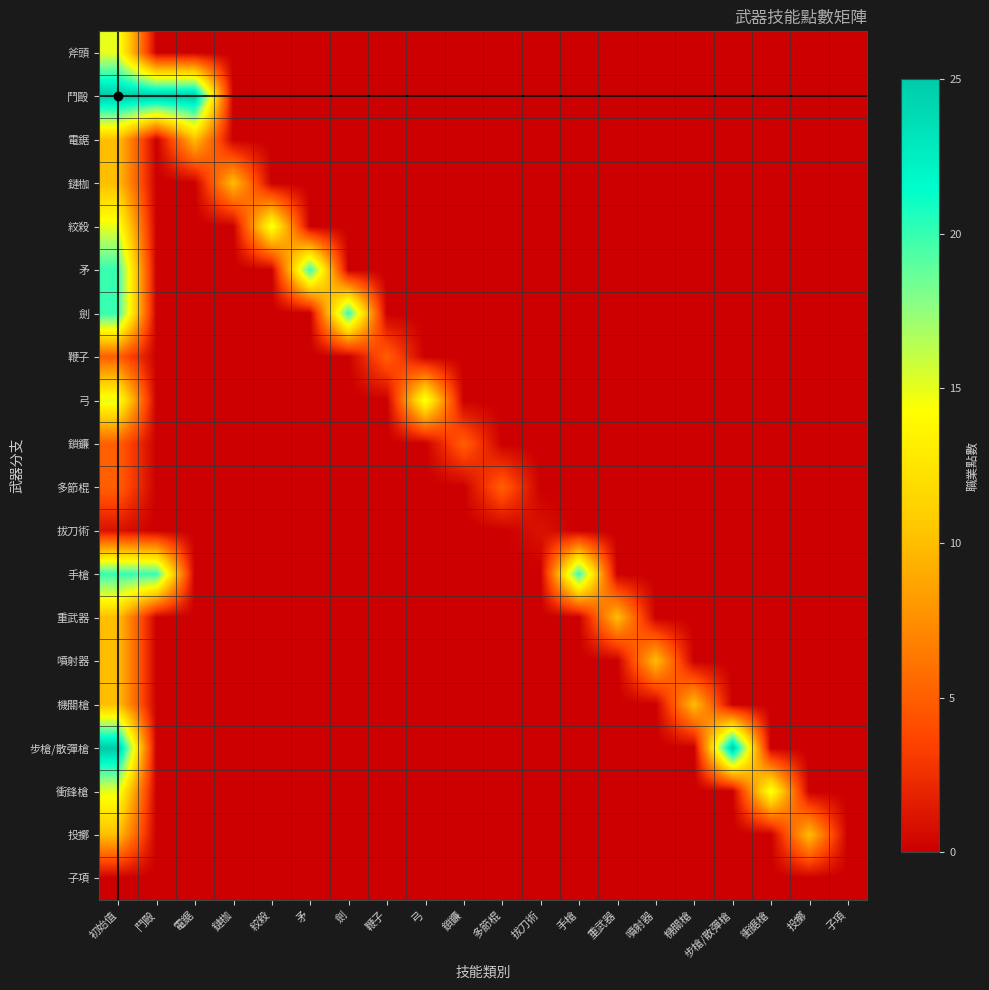

At which category is the sum across all series the highest?

初始值